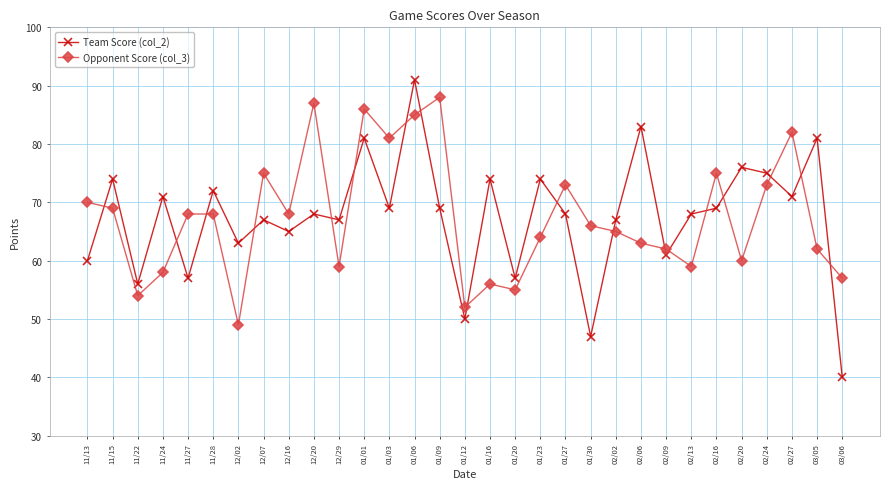

How many data points in Opponent Score (col_3) are less than 66?

15